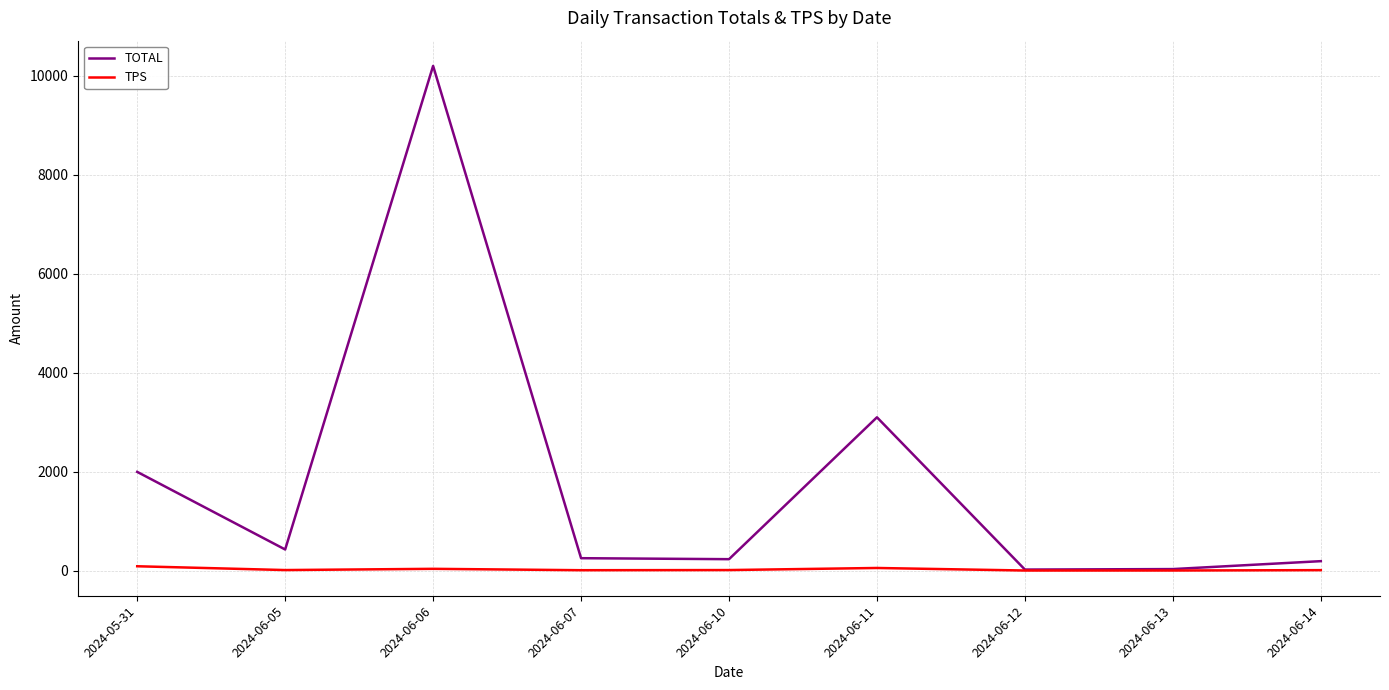

True or false: TOTAL has a value of 425.9 at 2024-06-05.

True